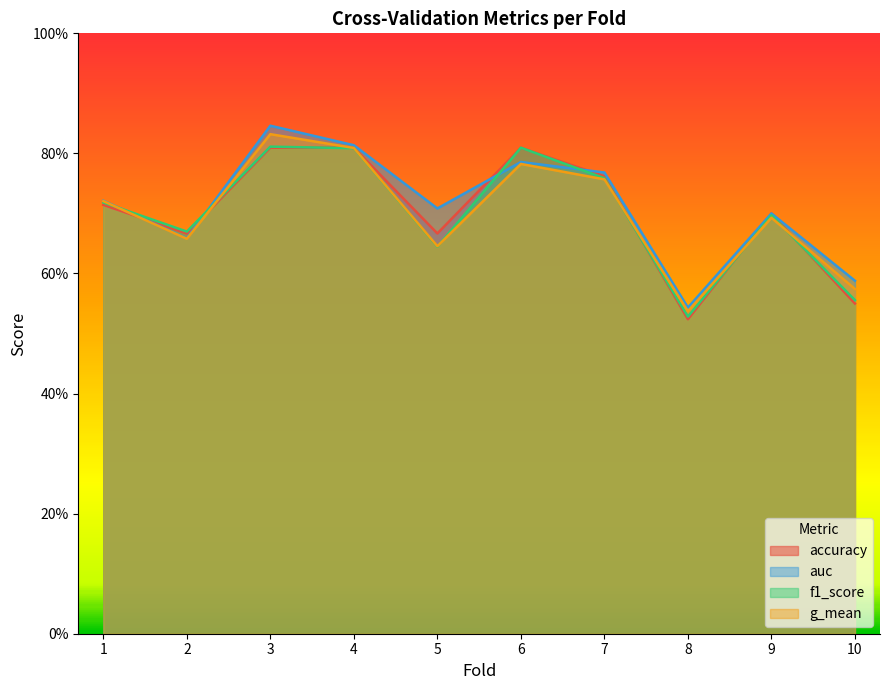

True or false: accuracy and auc cross at least once.

True